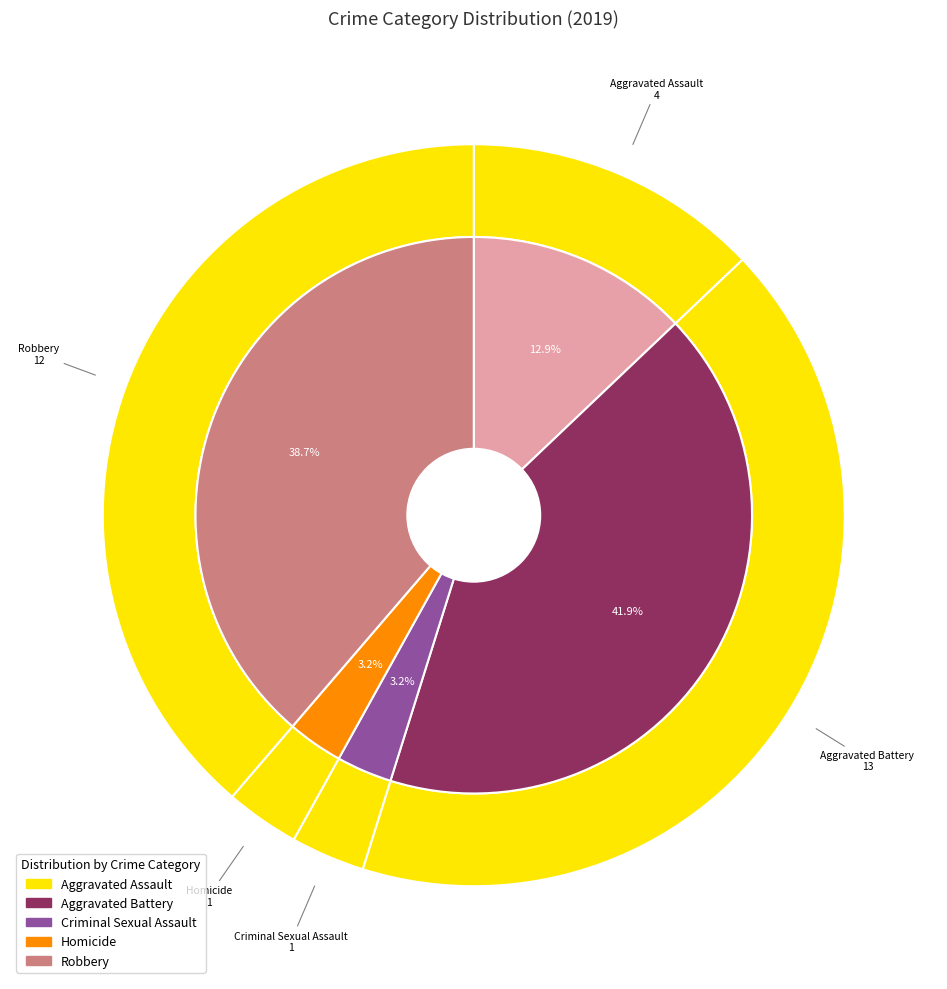

Combined, do Robbery and Criminal Sexual Assault account for over 50%?

No